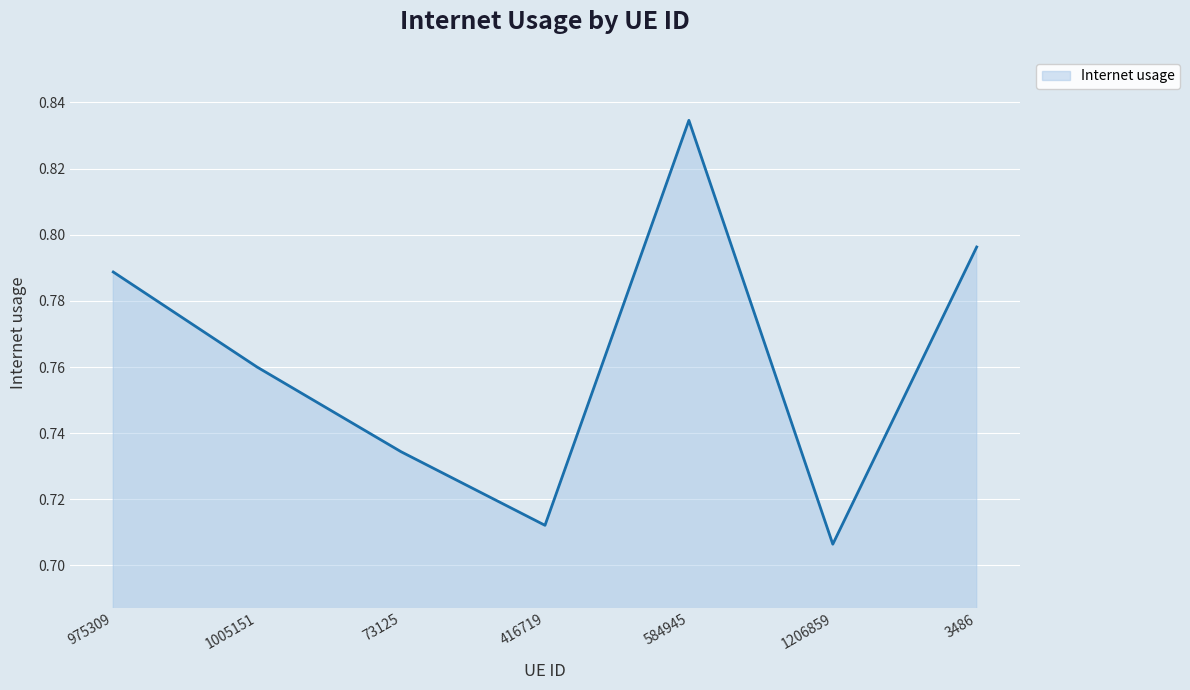

At which label is the value closest to 0?

1206859